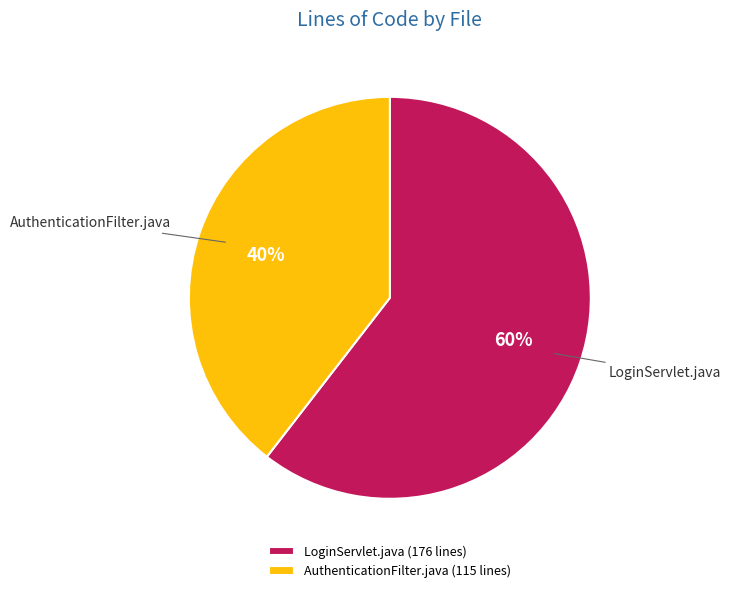

What percentage is the AuthenticationFilter.java slice, to the nearest percent?

40%